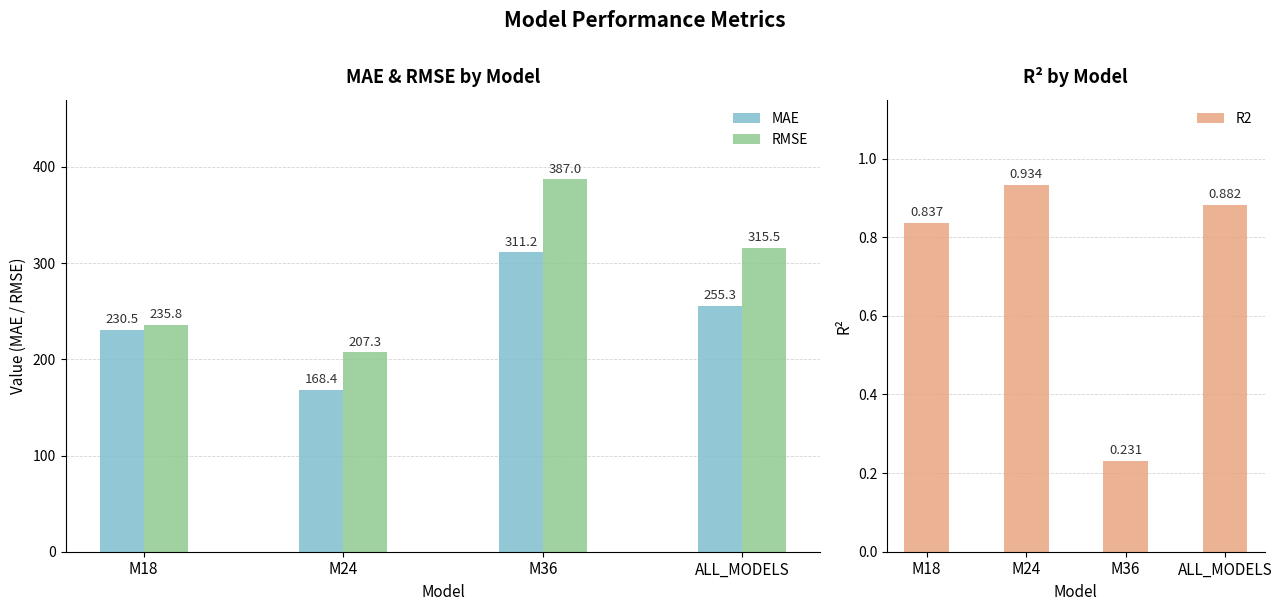

What are all the series names shown in the legend?

MAE, RMSE, R2